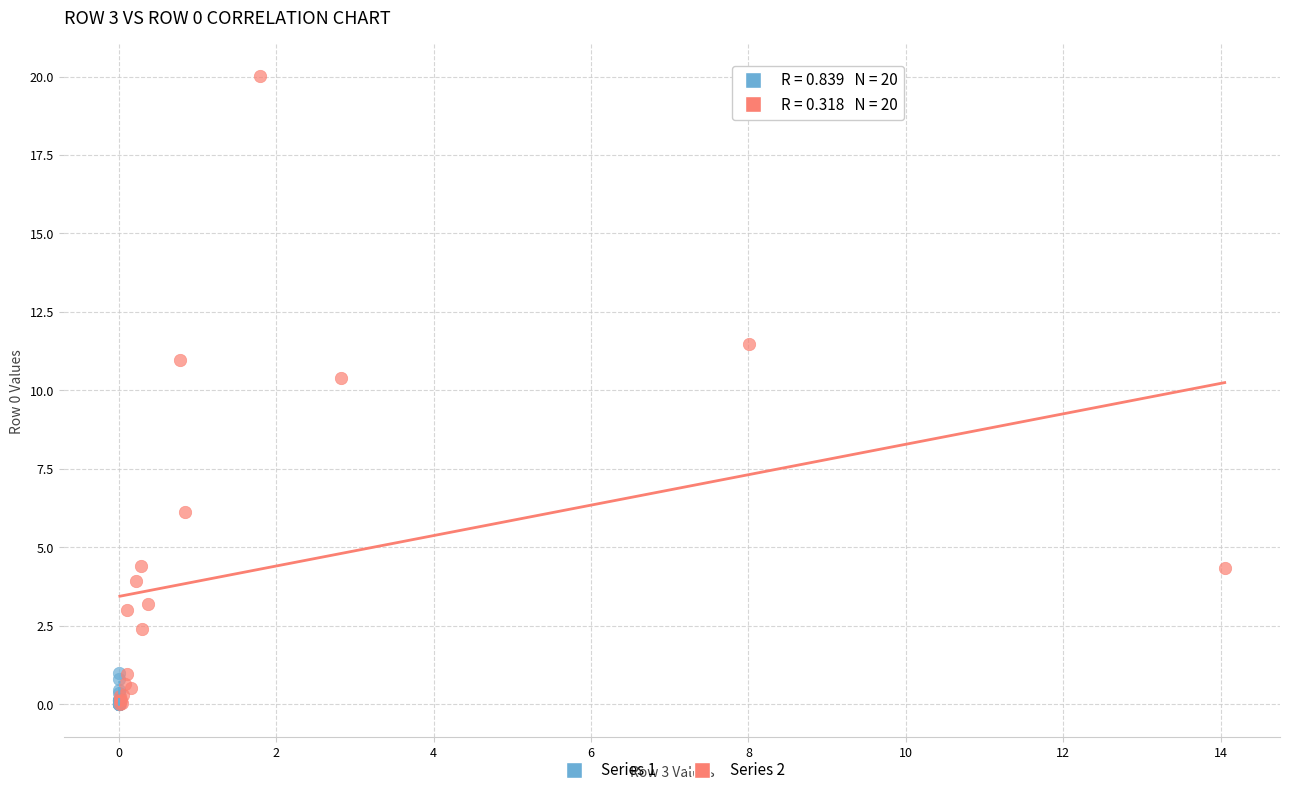

Which series has the largest Y range (max minus min)?

Series 2